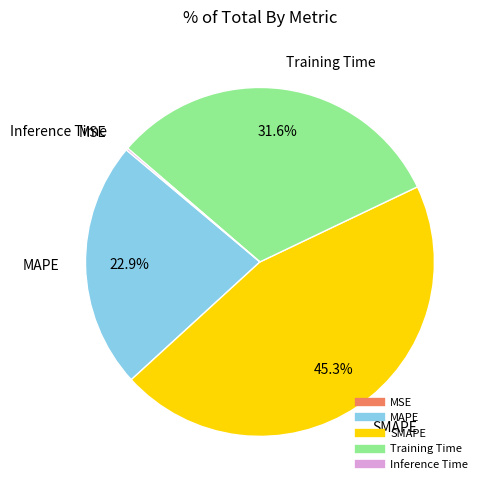

What is the largest slice in the pie chart?

SMAPE